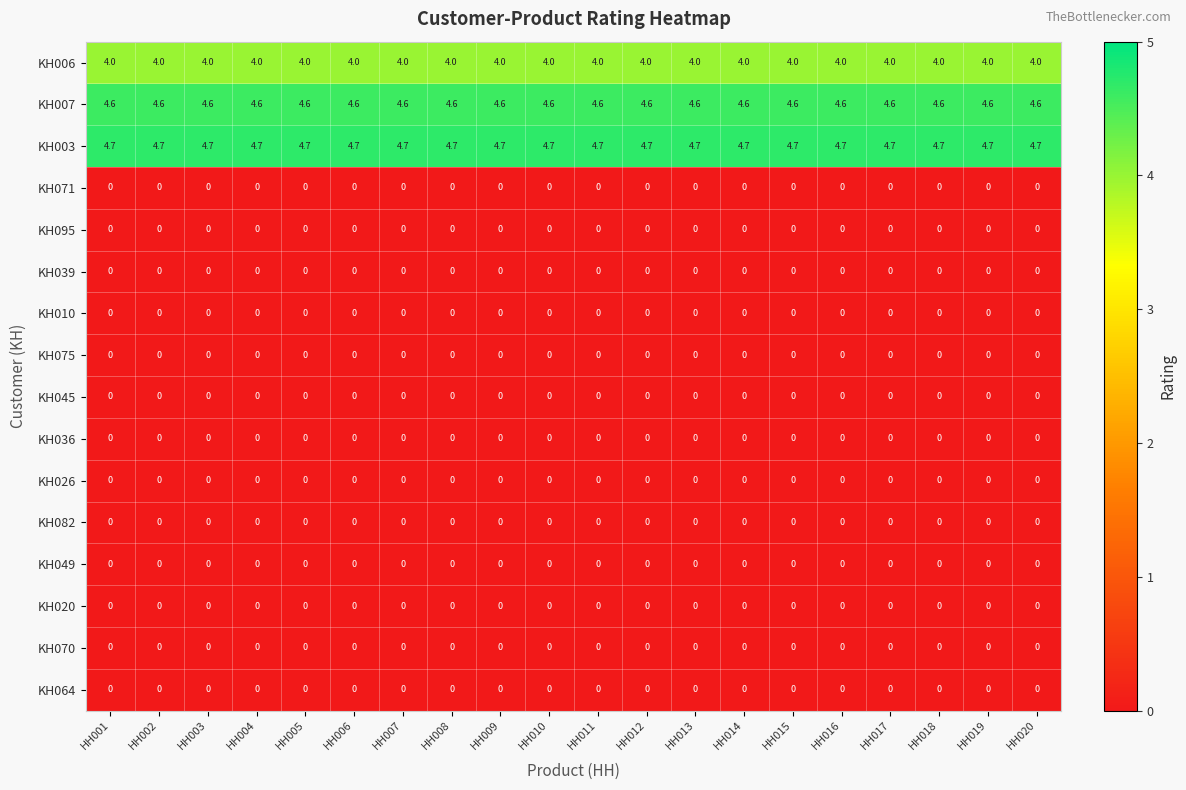

What is the highest value of the KH003 series?

4.7